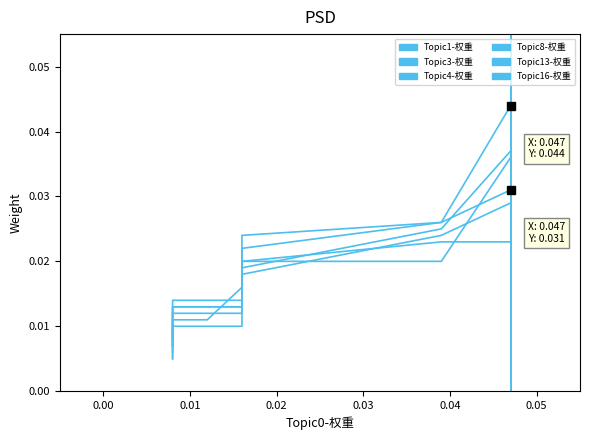

How many lines are shown in the chart?

6